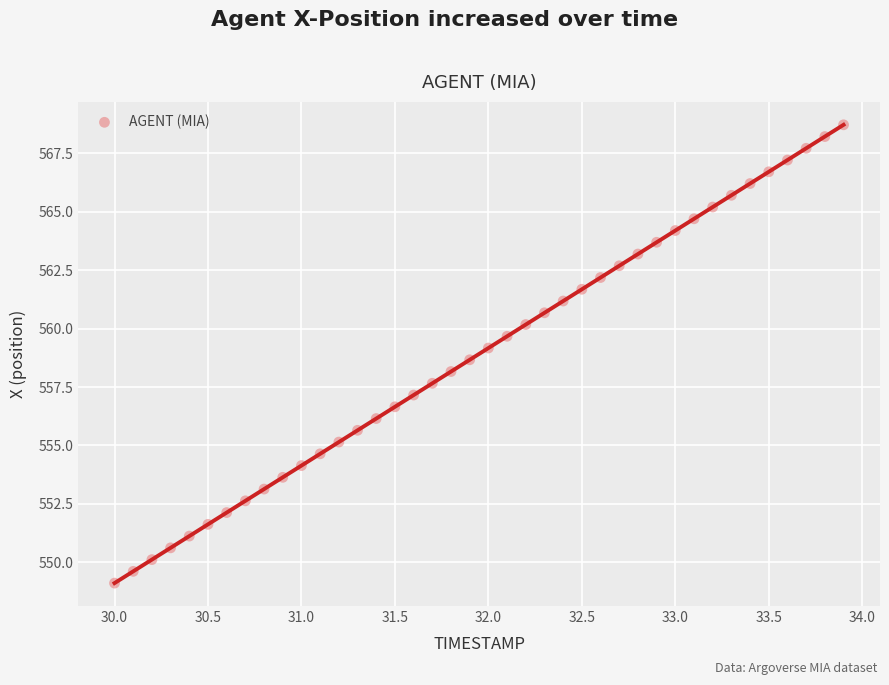

What is the range of Y values (max minus min)?

19.6